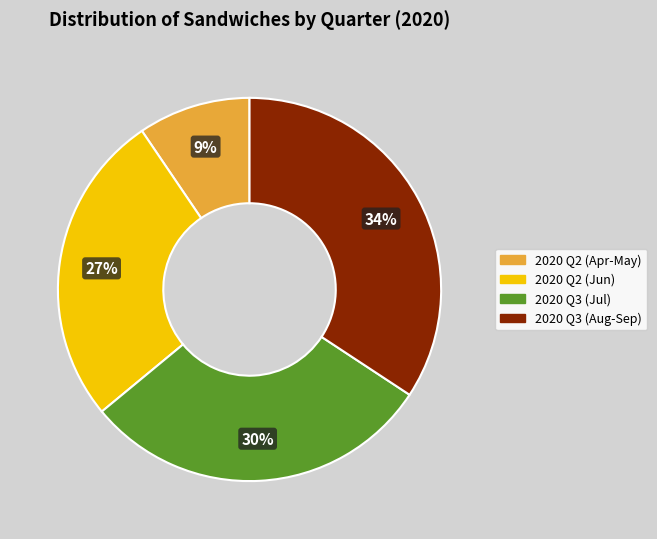

Does any single category account for the majority?

No